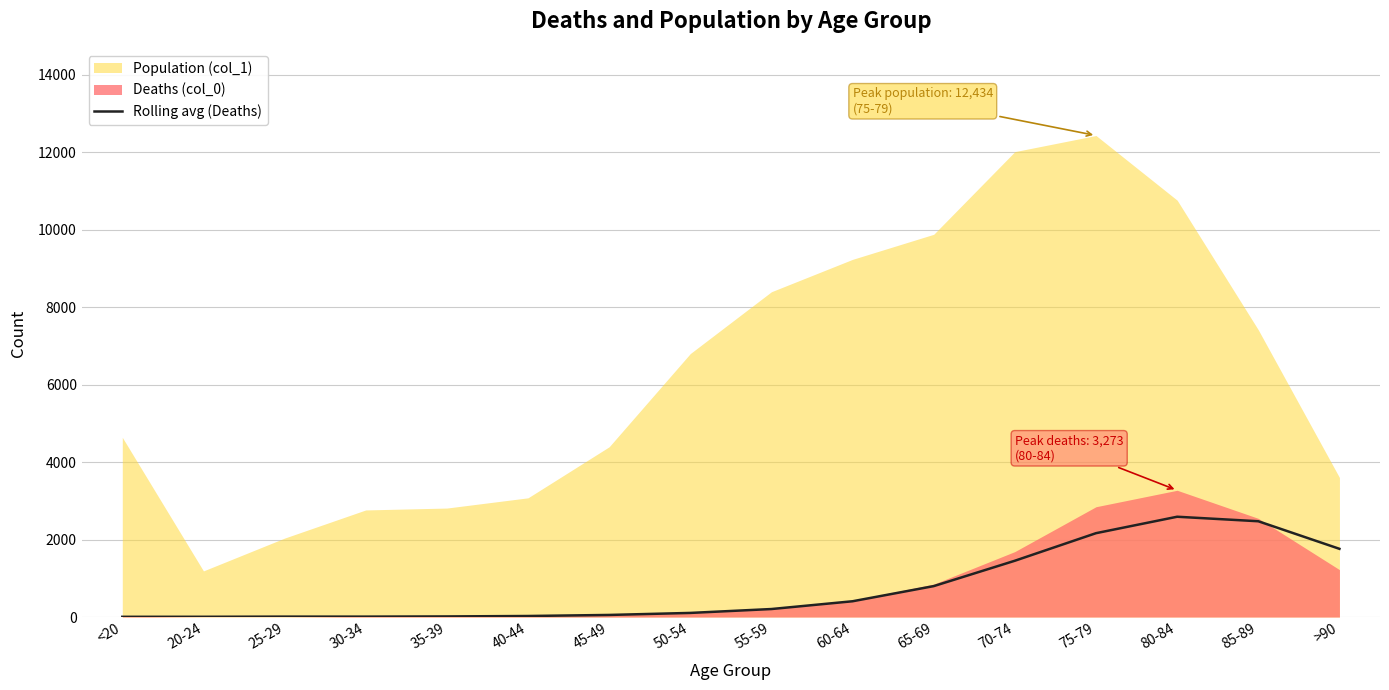

Between 45-49 and 80-84, which is larger?

80-84